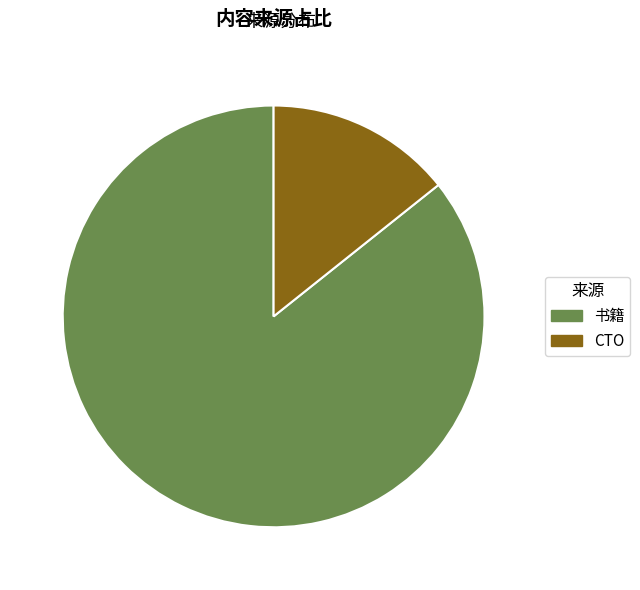

Combined, do CTO and 书籍 account for over 50%?

Yes